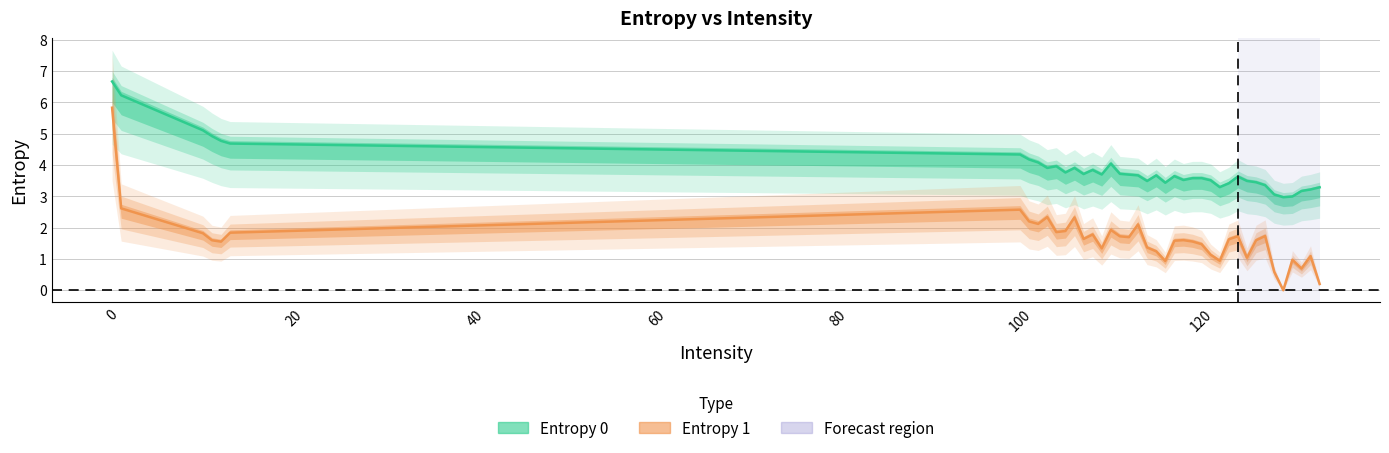

What are all the series names shown in the legend?

Entropy 0, Entropy 1